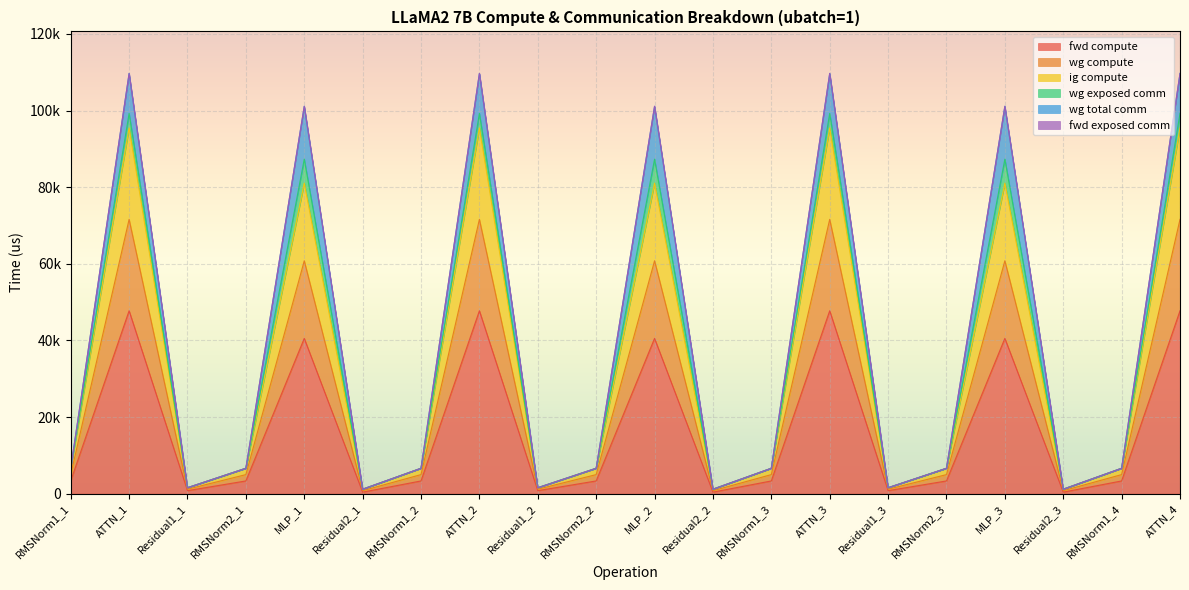

What is the value of the fwd compute point at the 1st from the left?

3309.6